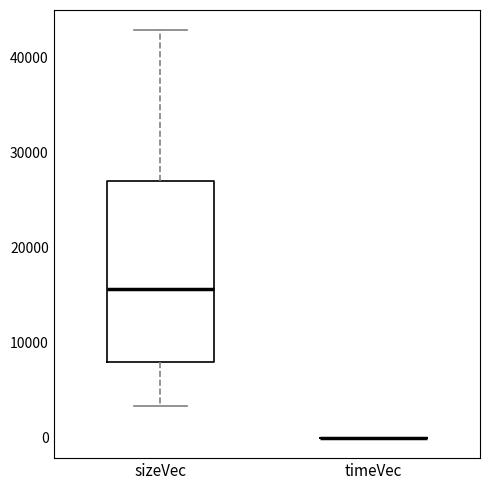

Reading left to right, transcribe this box plot: for each box, give where its median line is, the range the box spans, and where its two whiskers end, as read against the y-axis. The values are not printed on the chart, so give them approximately, as read against the axis.

sizeVec: median 16000, box 8000 to 27000, whiskers 3000 to 43000
timeVec: box collapsed to a line at 0, whiskers 0 to 0